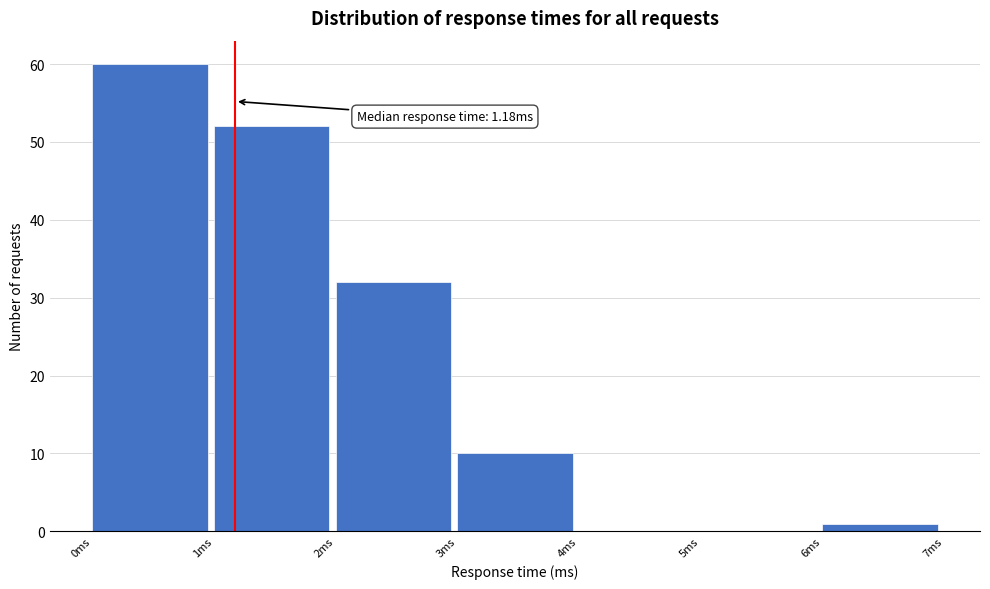

Over which range of the x-axis is the bar tallest?

0 to 1